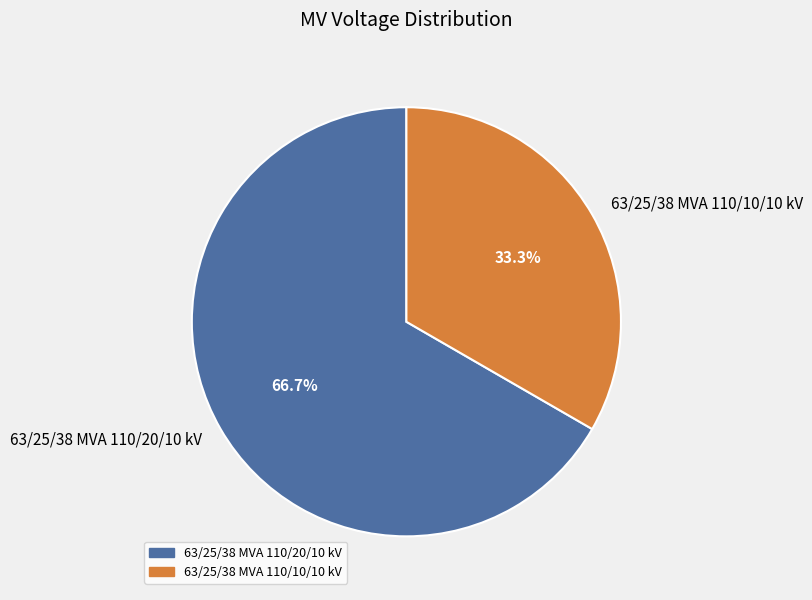

Is it true that 63/25/38 MVA 110/10/10 kV is 26% of the pie?

False